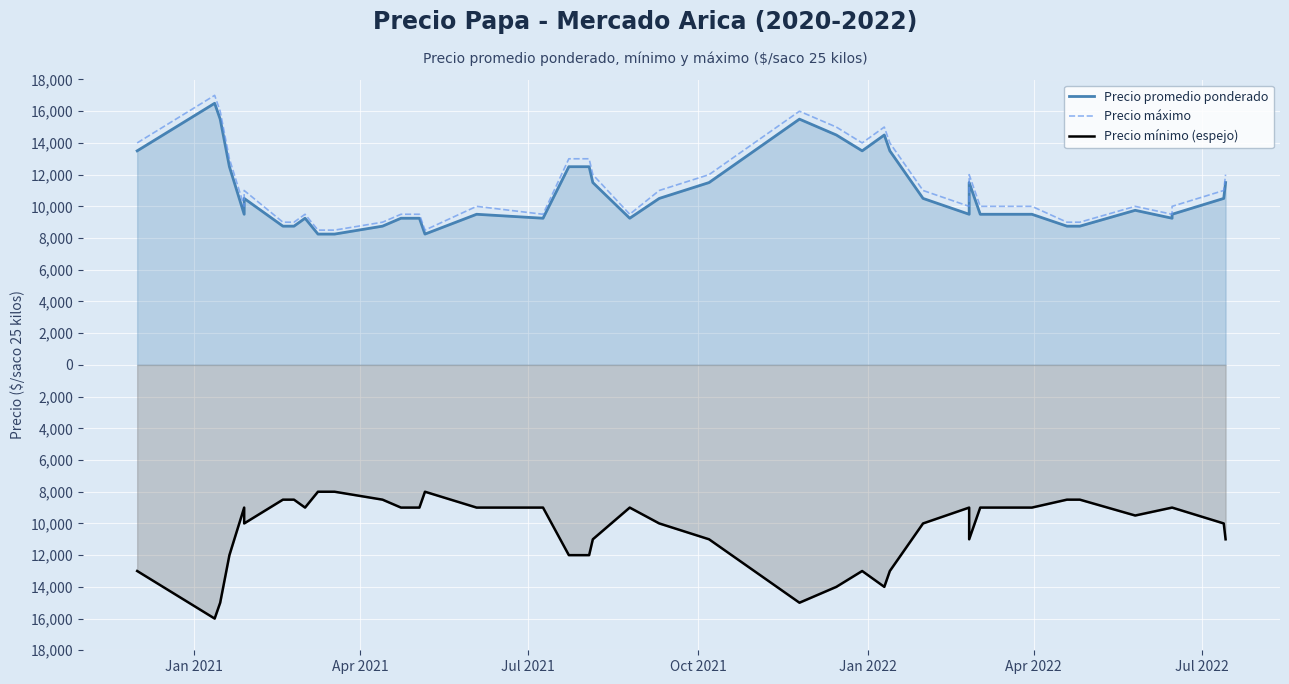

True or false: Precio máximo and Precio promedio ponderado intersect in this chart.

False